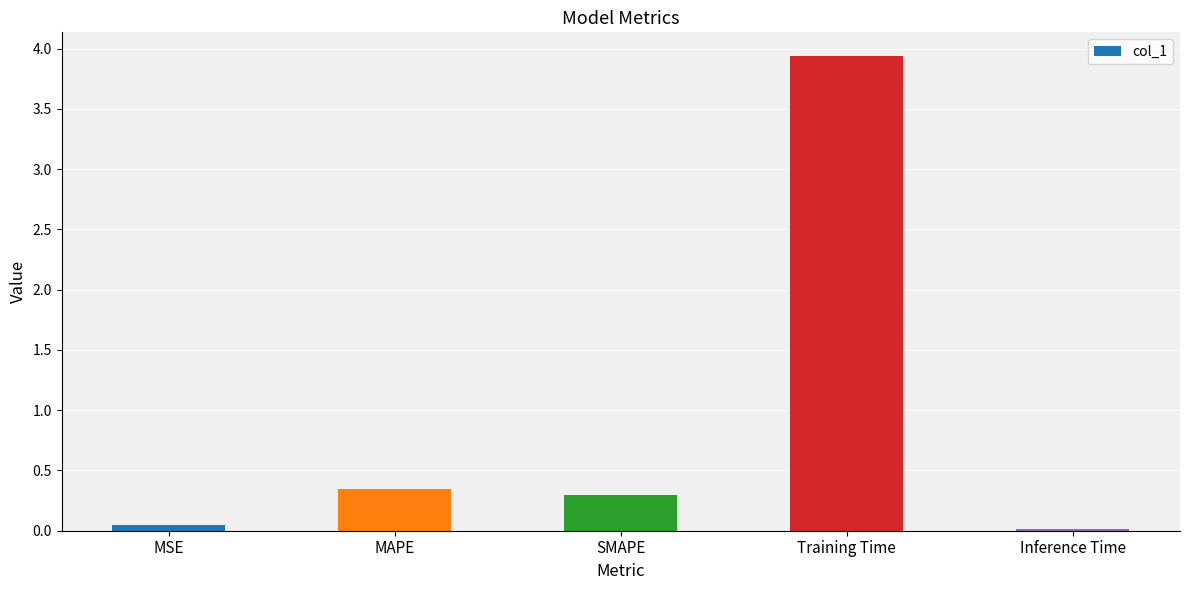

What is the change in value from MSE to Training Time?

+3.9